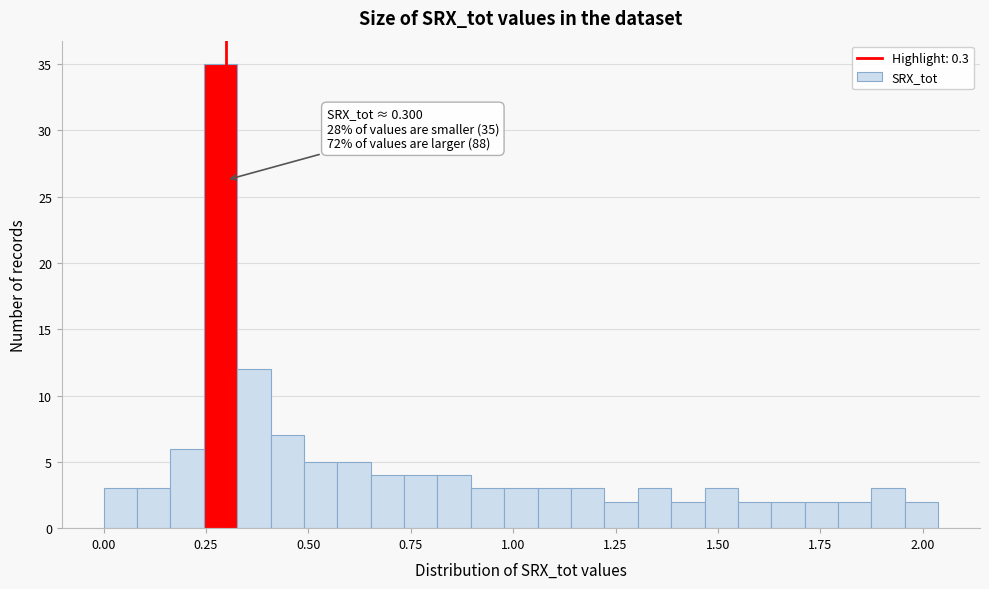

Around what value on the x-axis is the tallest bar? Give the approximate position of its centre, as read against the axis.

0.30